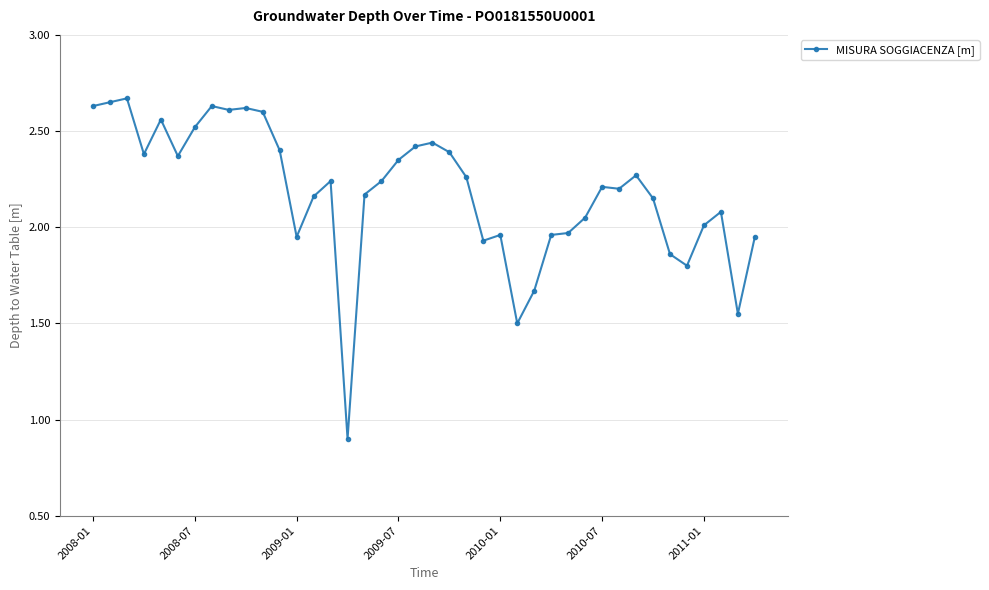

What is the smallest value displayed?

0.9